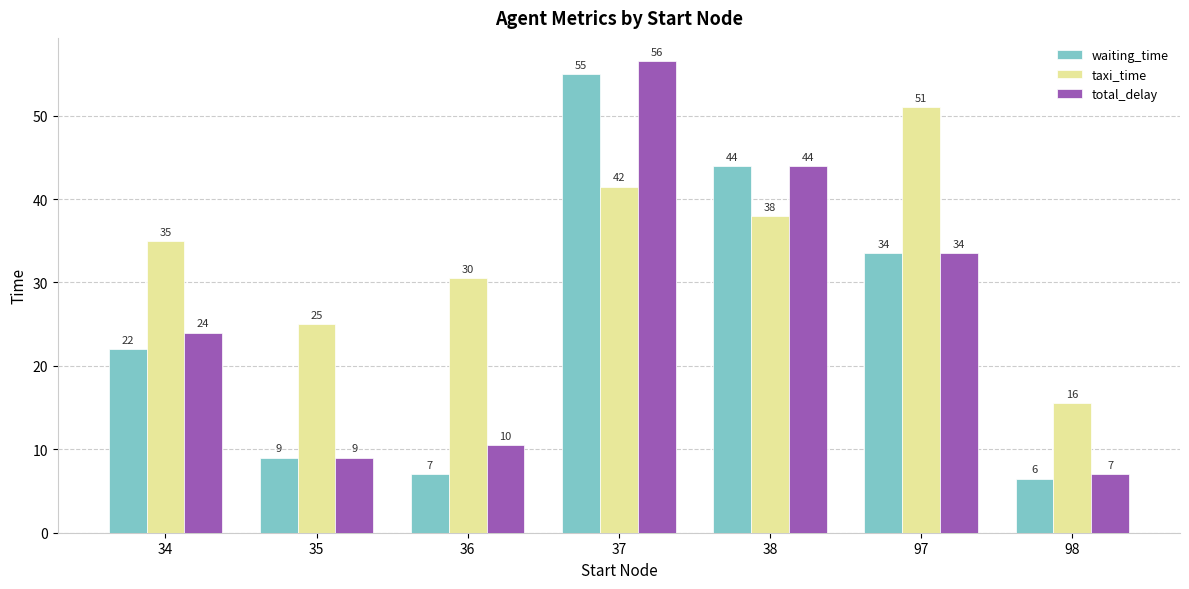

What is the value of the taxi_time bar at the 6th from the left?

51.0